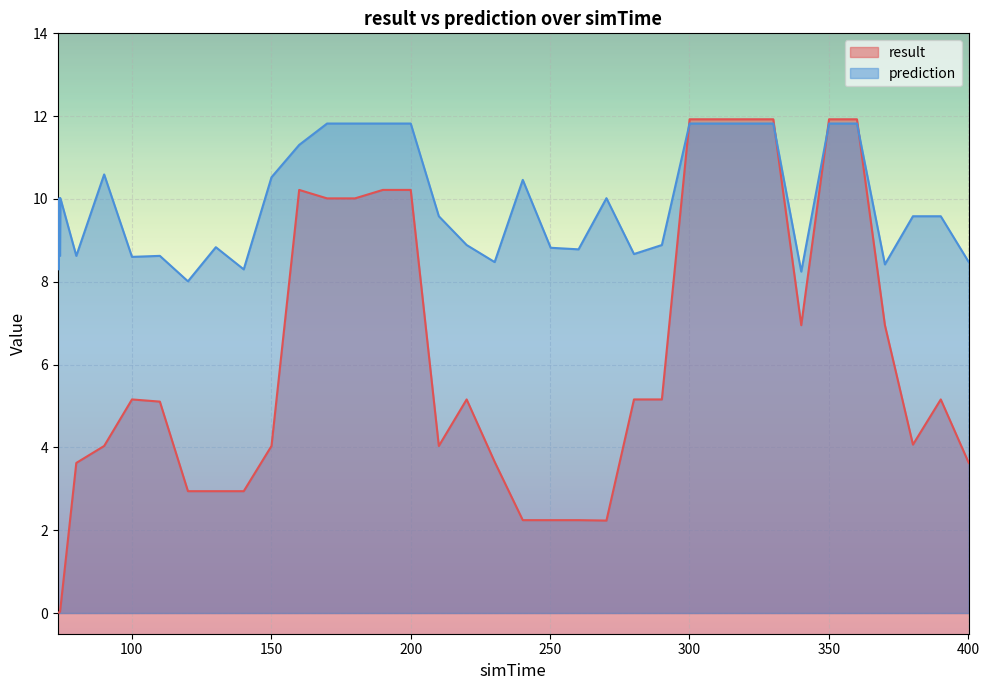

How many series are shown in this chart?

2